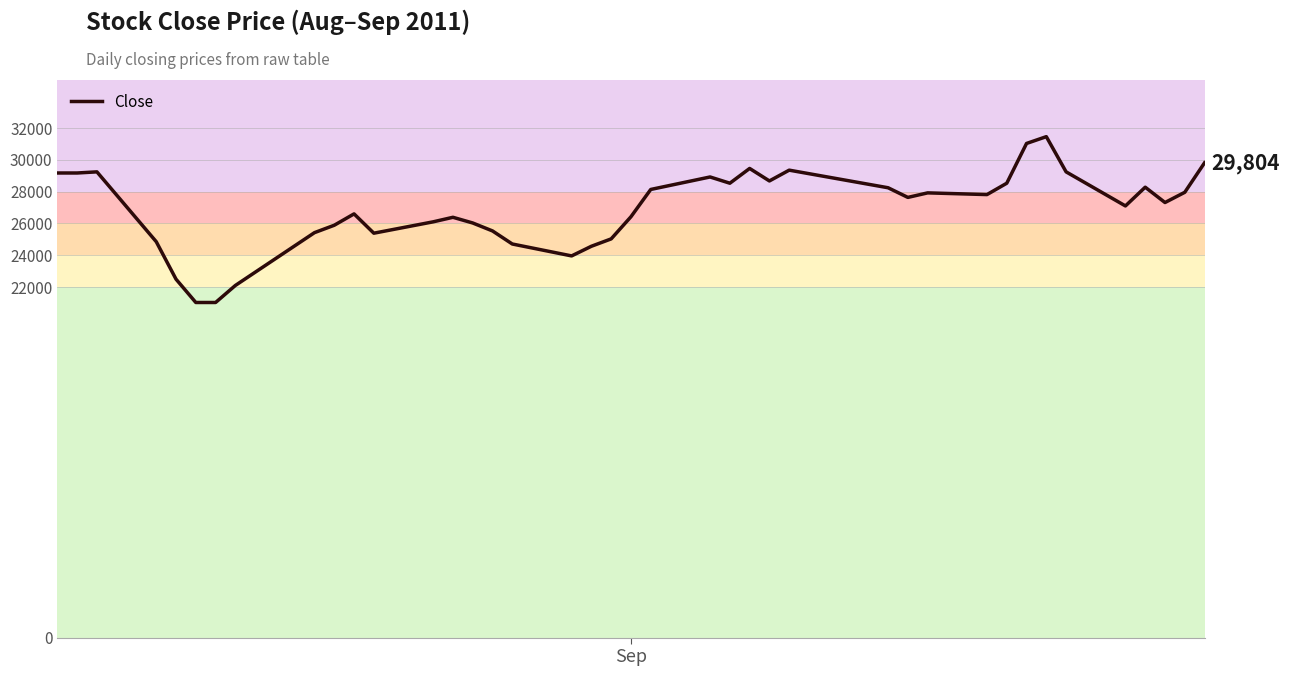

What is the difference between the maximum and minimum values?

10410